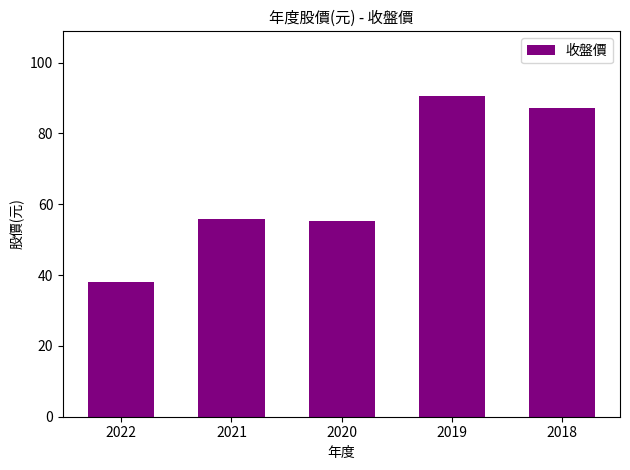

How many bars are there in total?

5